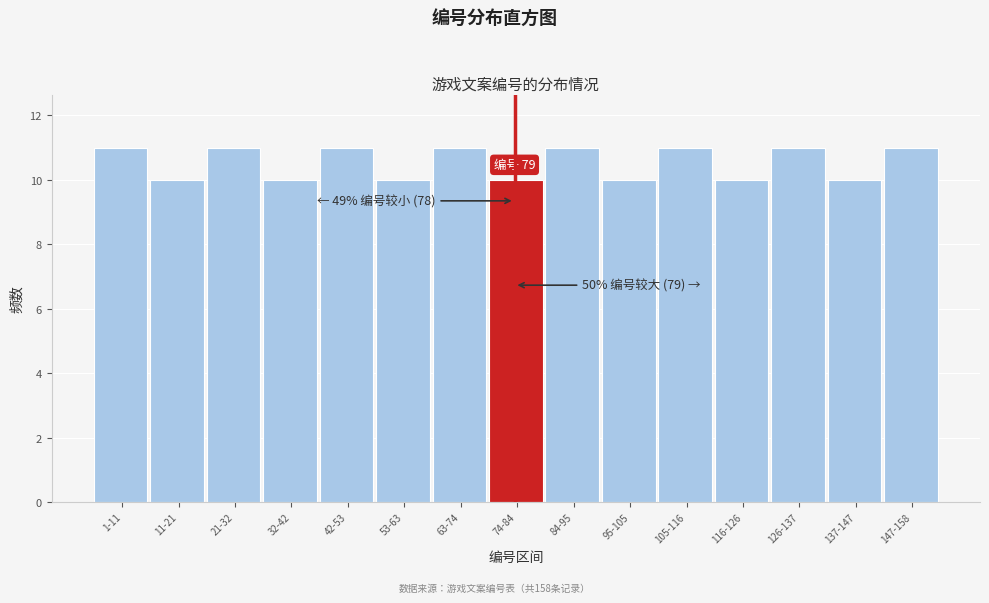

Reading left to right, what are all the values shown in this chart?

11	10	11	10	11	10	11	10	11	10	11	10	11	10	11